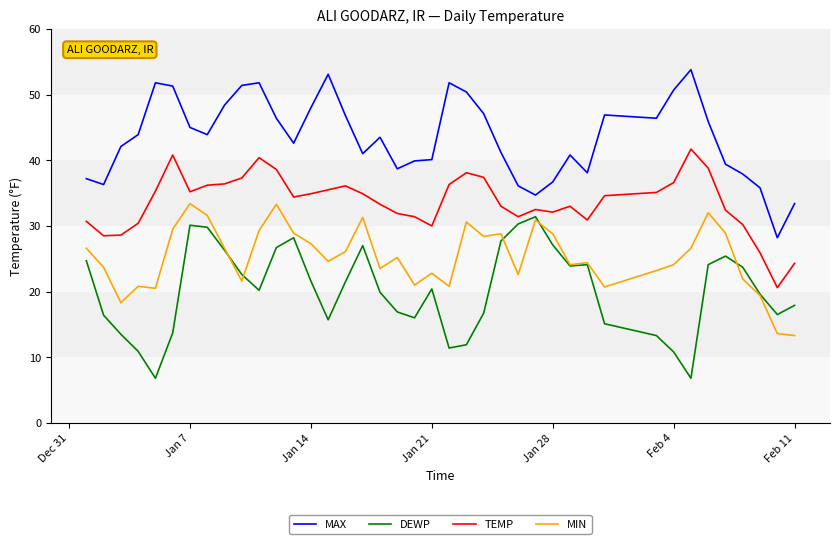

True or false: MAX and TEMP intersect in this chart.

False